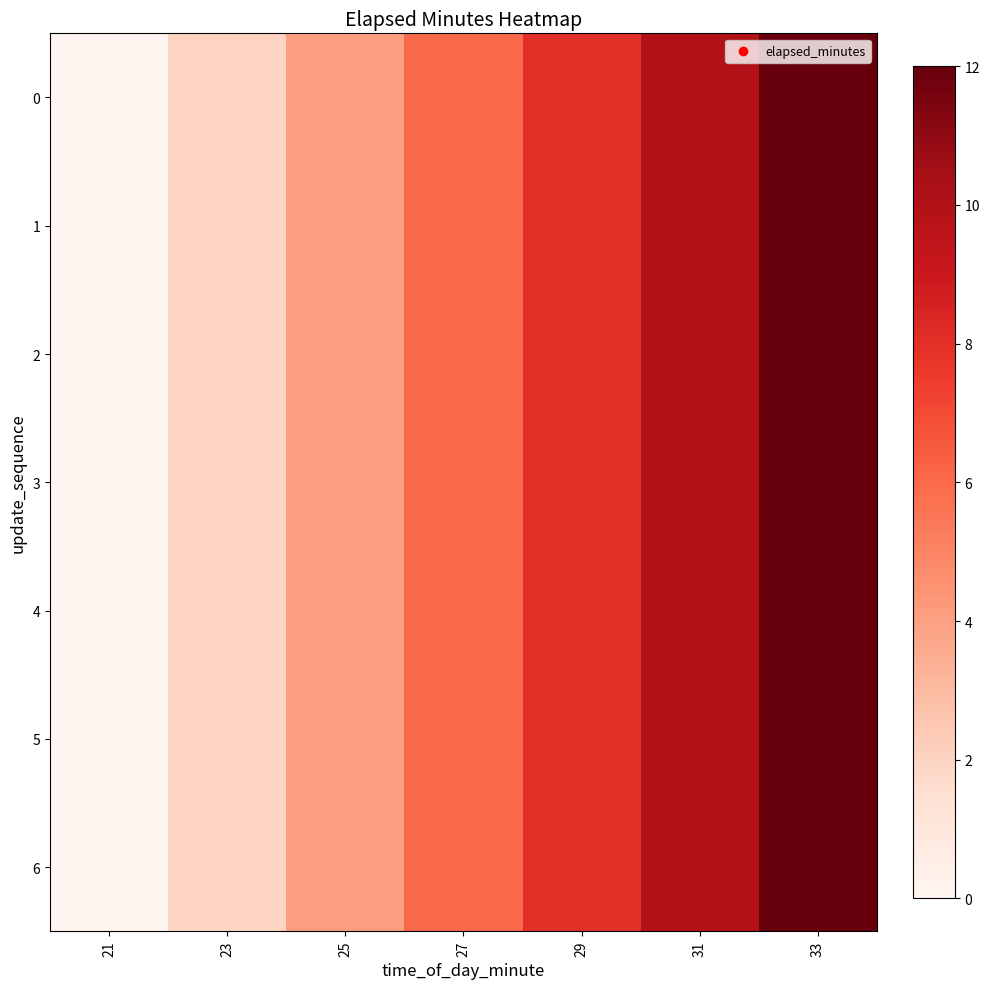

What is the total value across all series at 25?

28